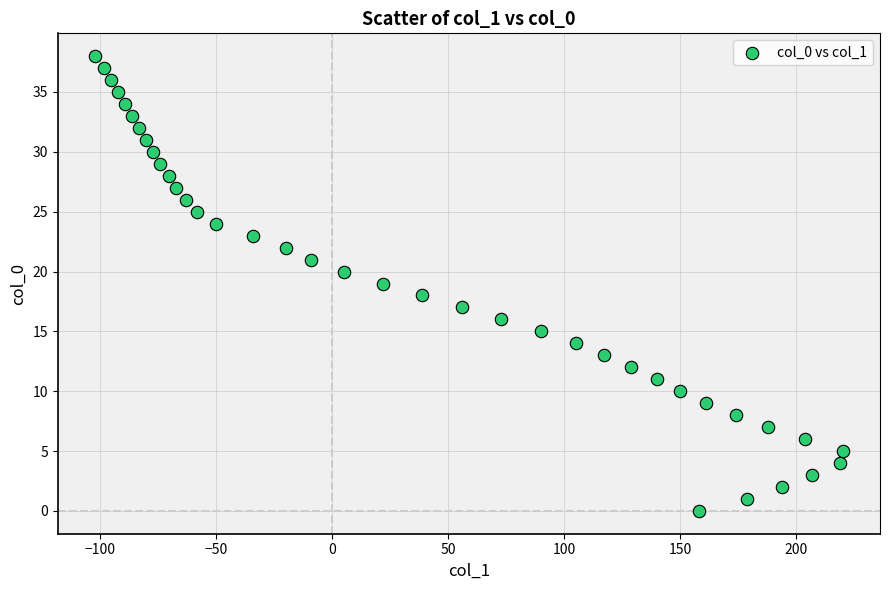

What is the range of Y values (max minus min)?

38